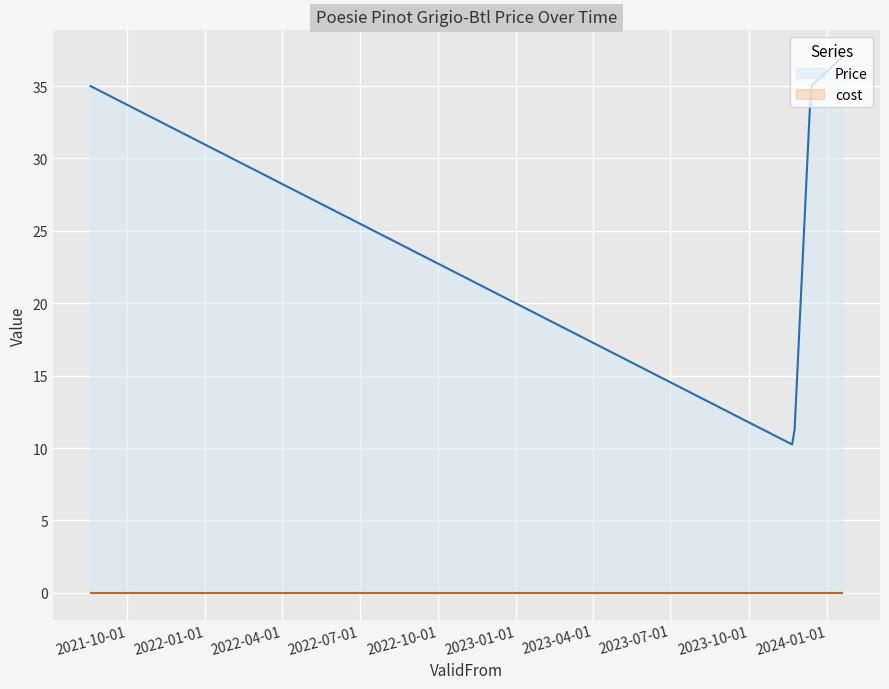

Rank the series by their average value, from highest to lowest.

Price, cost